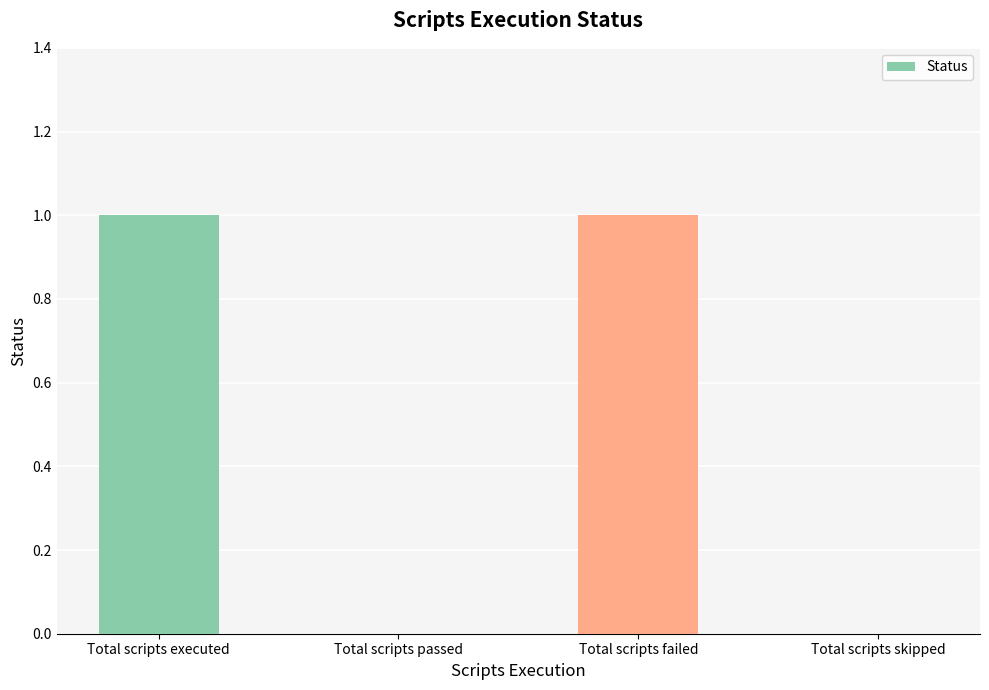

What is the difference between the values at Total scripts skipped and Total scripts failed?

1